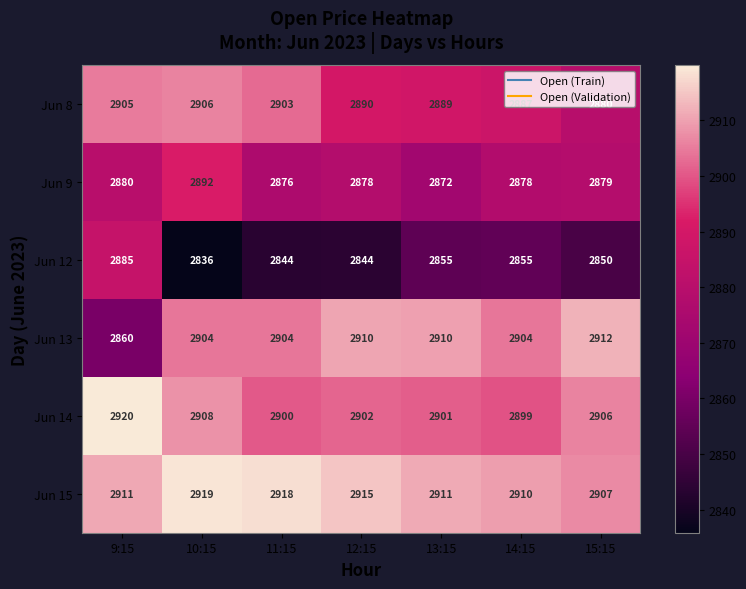

At which label does Jun 9 first exceed 2878?

9:15